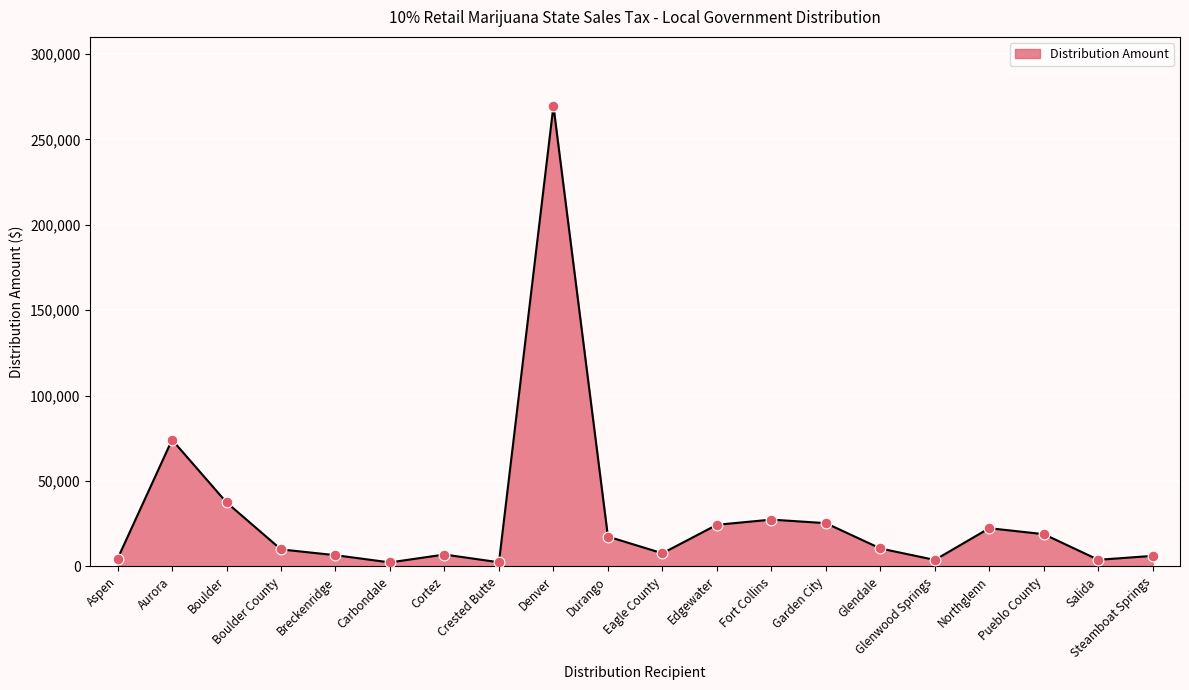

Approximately how many times larger is the value at Glendale compared to Edgewater?

0.4